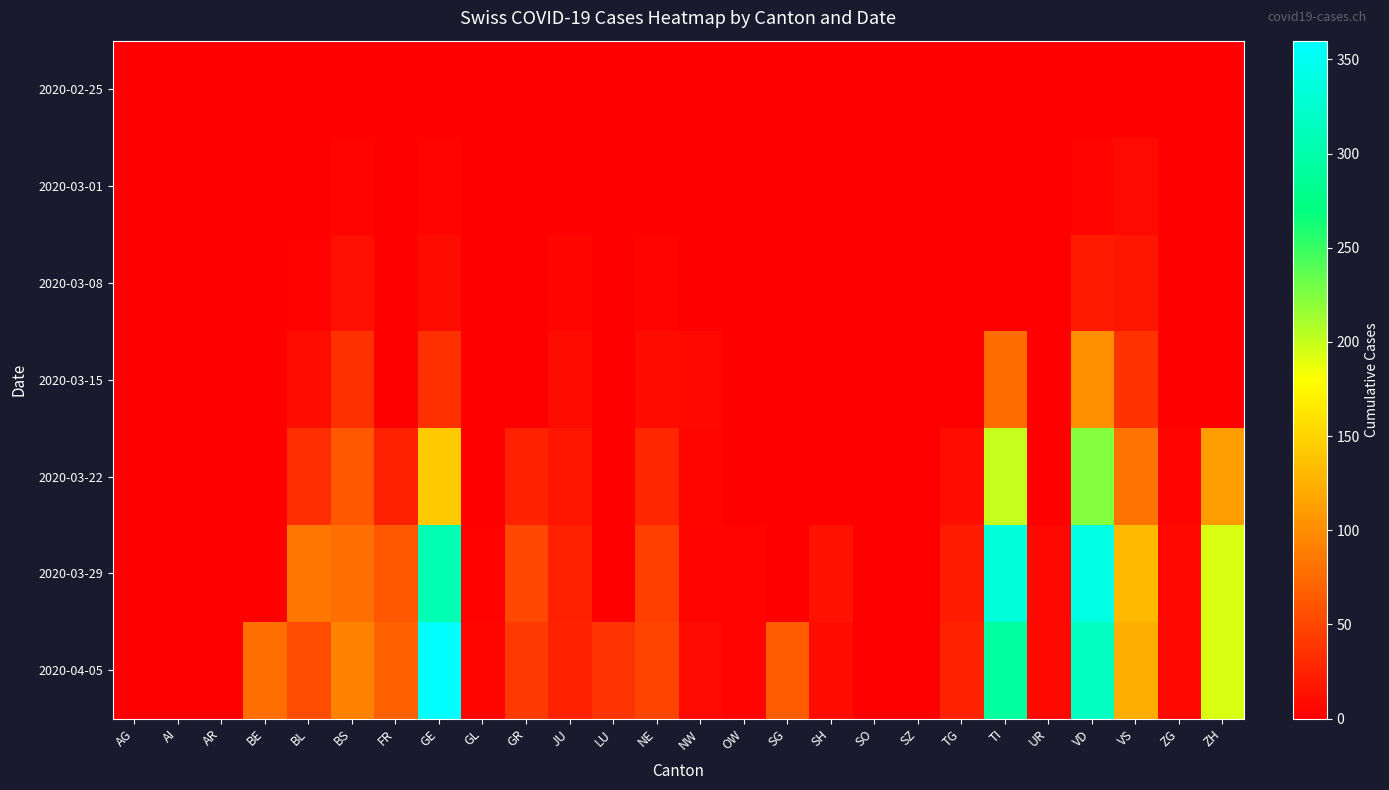

Which has a higher value, SZ or FR?

SZ